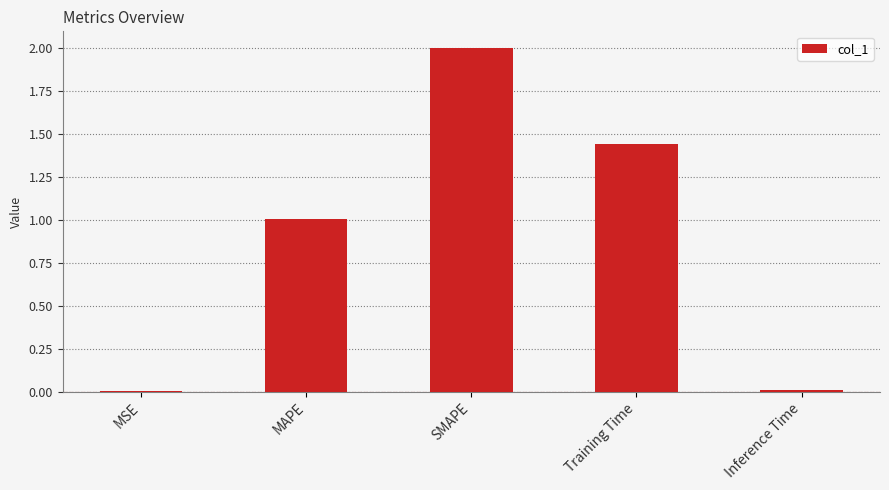

The chart shows a value of 0.0 at MSE. True or false?

True